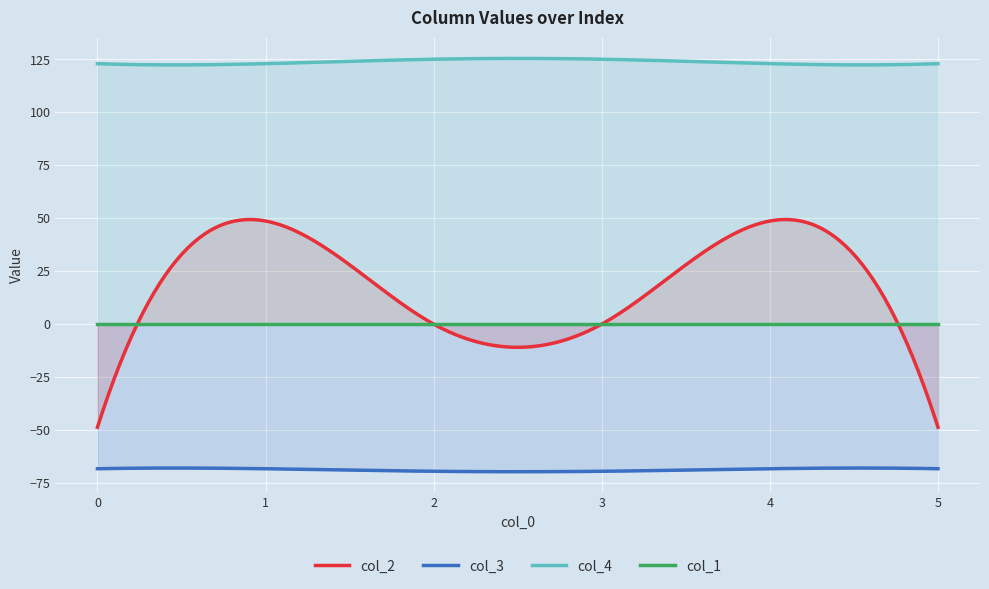

Reading left to right, what are all the values shown in this chart?

col_2: 0=-48.7	1=48.7	2=0.0	3=-0.0	4=48.7	5=-48.7
col_3: 0=-68.3	1=-68.3	2=-69.5	3=-69.5	4=-68.3	5=-68.3
col_4: 0=123.0	1=123.0	2=125.1	3=125.1	4=123.0	5=123.0
col_1: 0=0.0	1=0.0	2=0.0	3=0.0	4=0.0	5=0.0